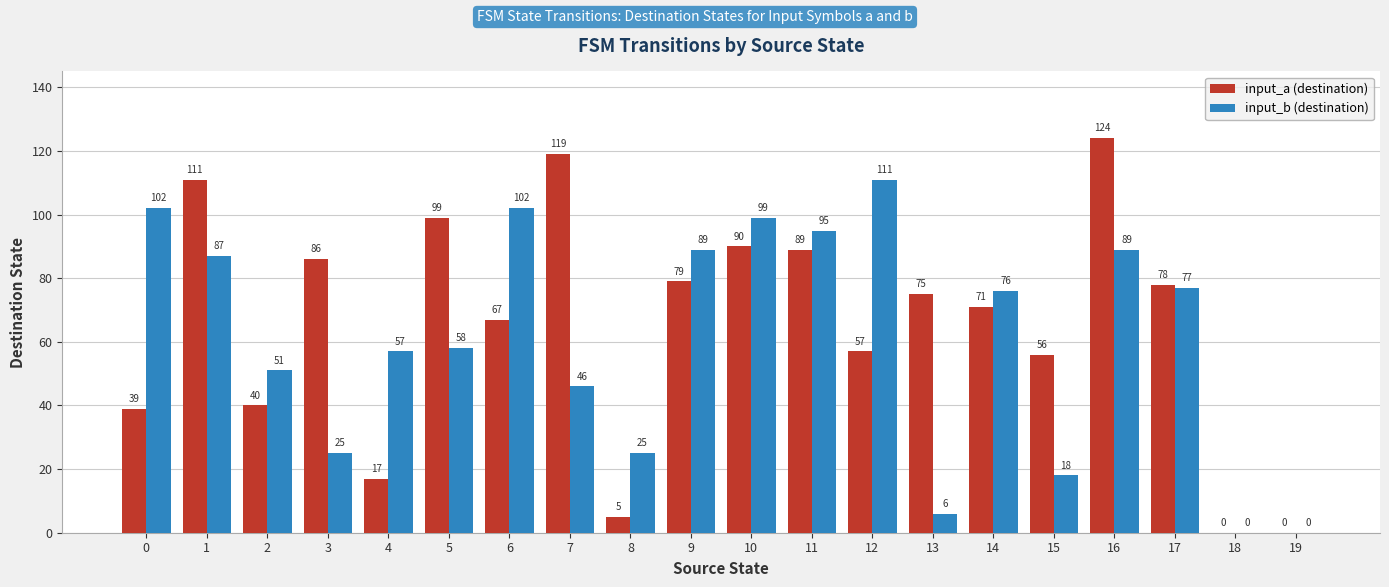

How many series are shown in this chart?

2